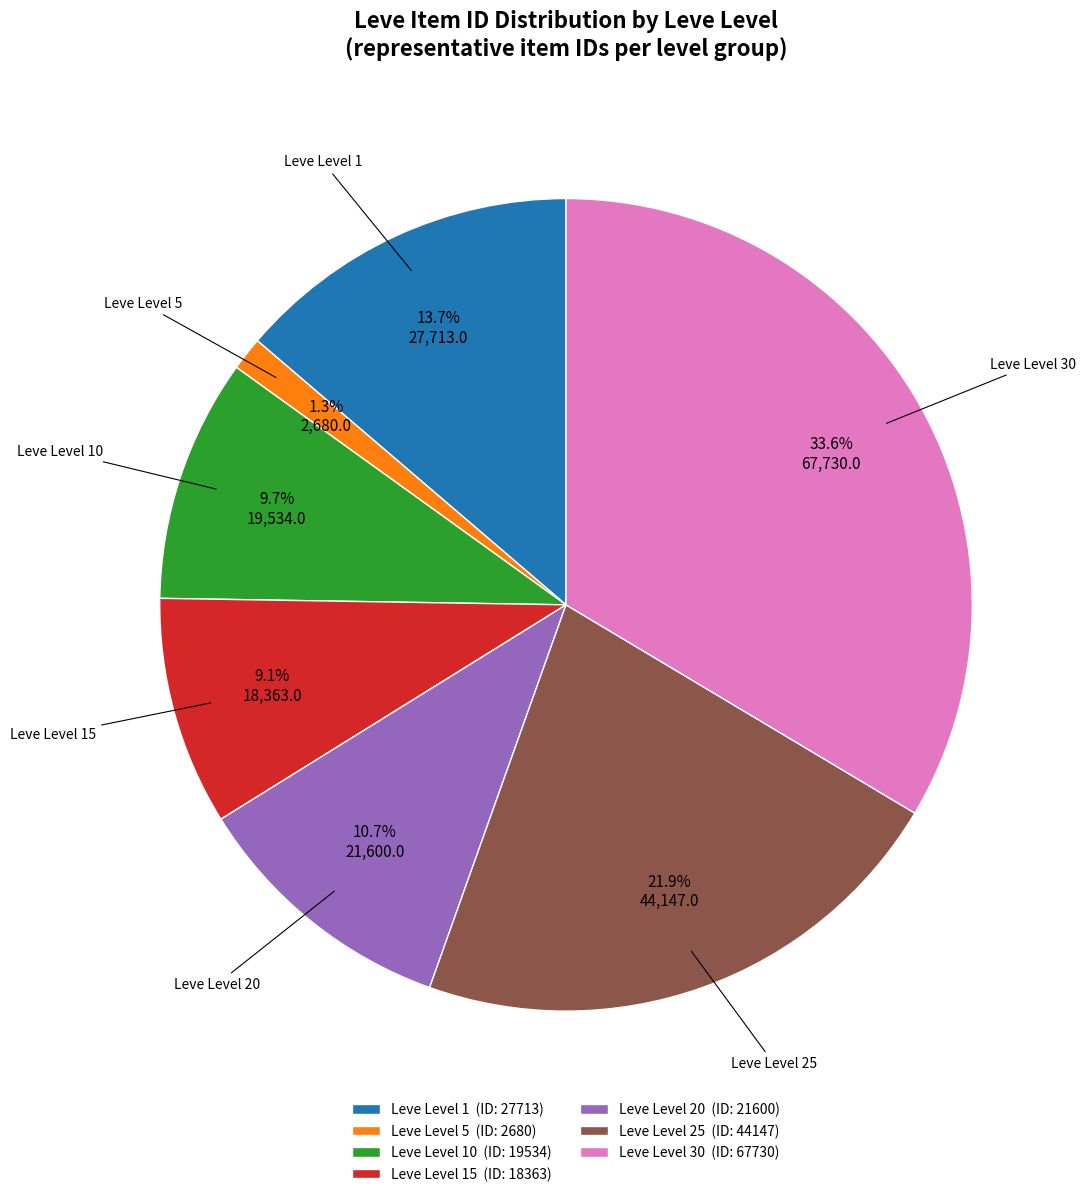

Approximately how many times larger is the value at Leve Level 10 (ID: 19534) compared to Leve Level 1 (ID: 27713)?

0.7